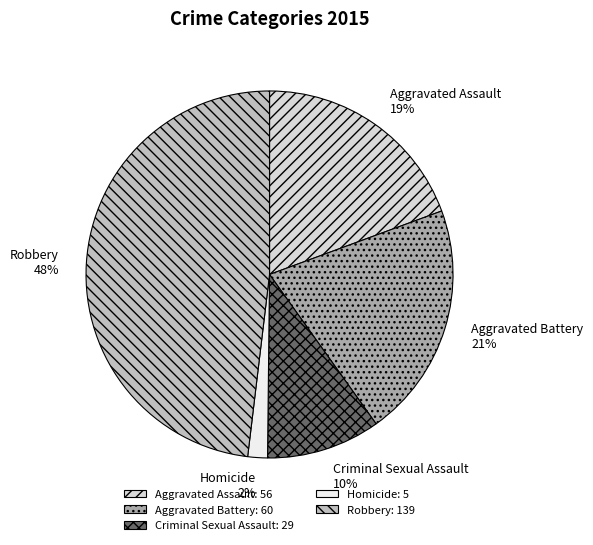

Which category has the smallest portion of the pie?

Homicide